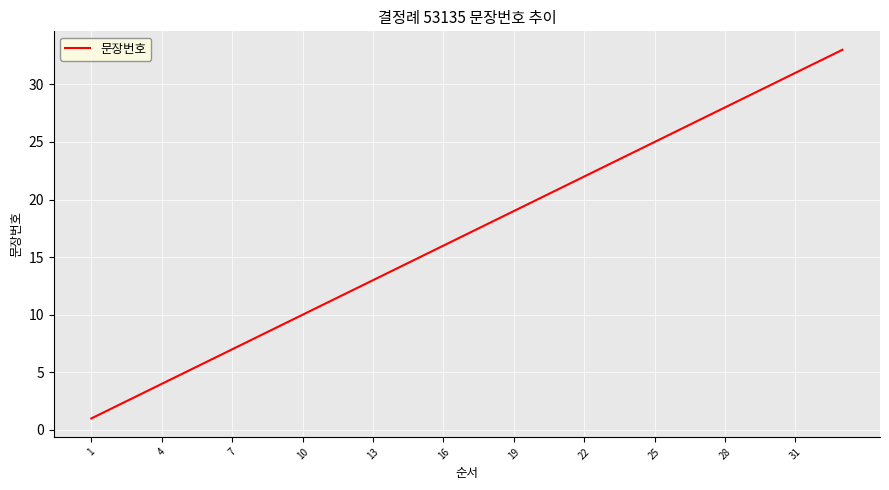

What is the difference between the maximum and minimum values?

32